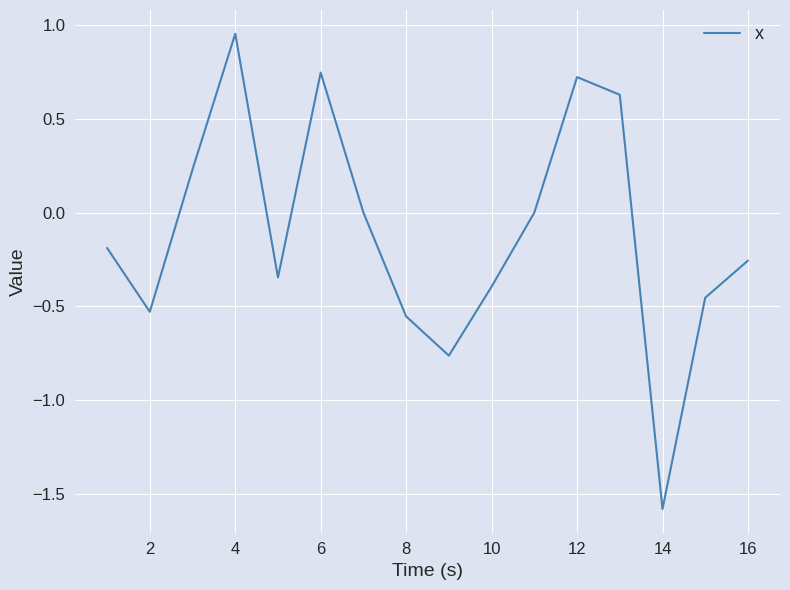

What is the smallest value displayed?

-1.6